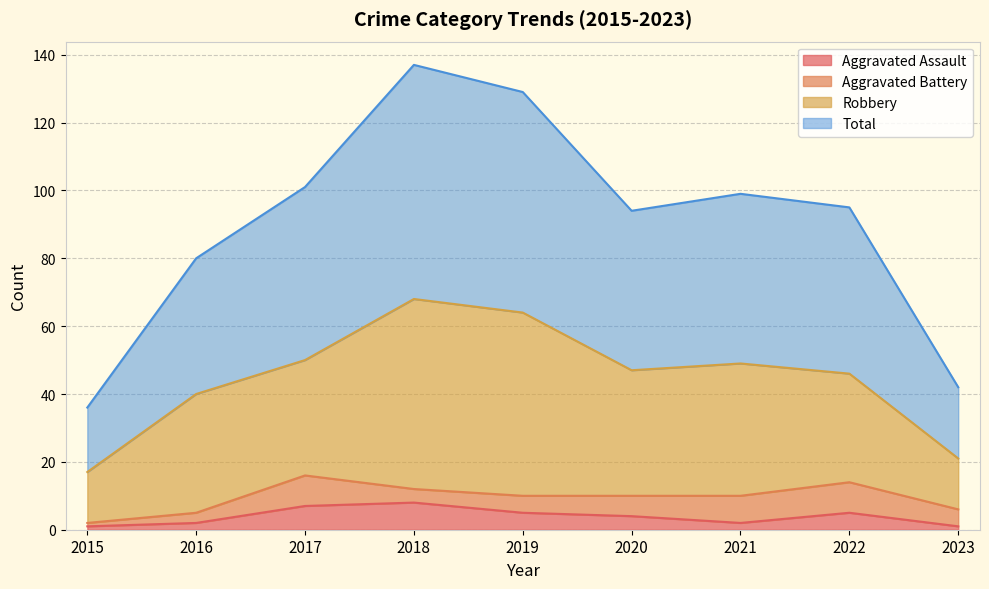

Does the chart have visible grid lines?

Yes